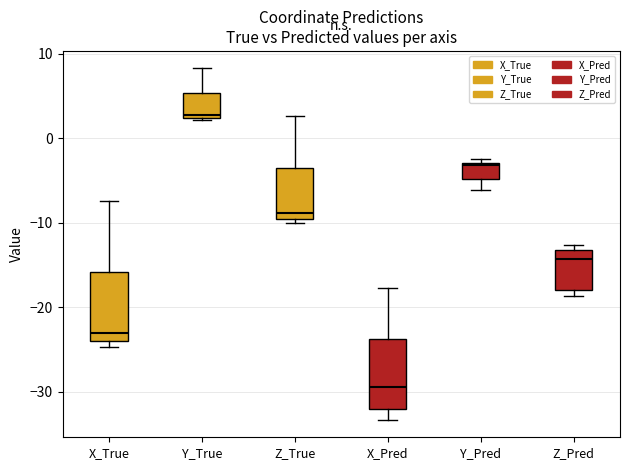

Reading left to right, transcribe this box plot: for each box, give where its median line is, the range the box spans, and where its two whiskers end, as read against the y-axis. The values are not printed on the chart, so give them approximately, as read against the axis.

X_True: median -23, box -24 to -16, whiskers -25 to -7
Y_True: median 3, box 2 to 5, whiskers 2 to 8
Z_True: median -9, box -10 to -4, whiskers -10 (just below the box's lower edge) to 3
X_Pred: median -29, box -32 to -24, whiskers -33 to -18
Y_Pred: median -3, box -5 to -3, whiskers -6 to -2
Z_Pred: median -14, box -18 to -13, whiskers -19 to -13 (just above the box's upper edge)